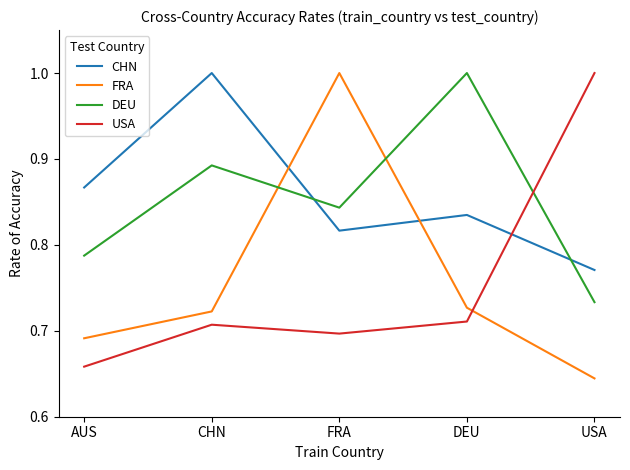

What are all the series names shown in the legend?

CHN, FRA, DEU, USA